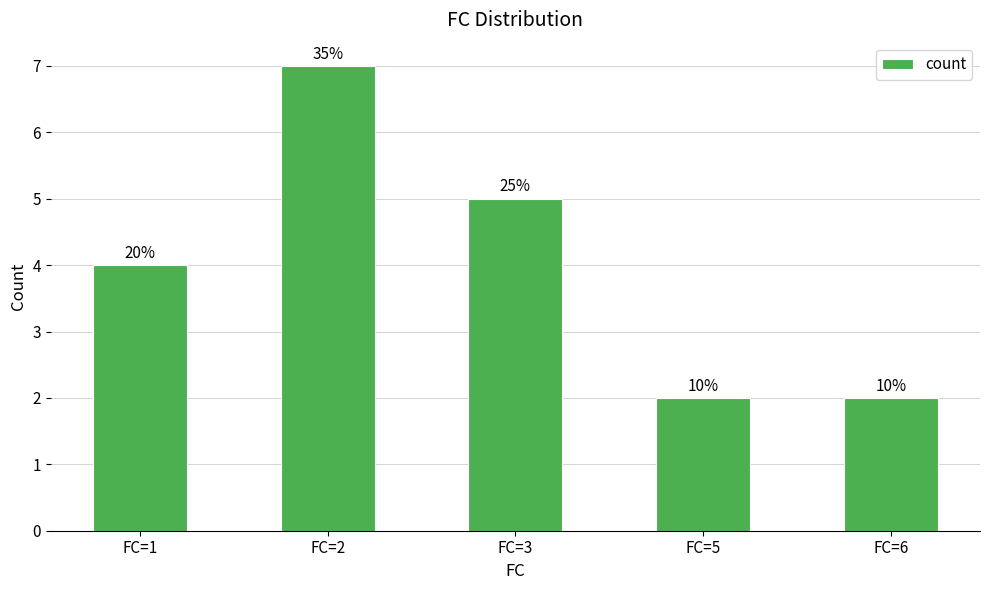

The value at FC=3 is 9. True or false?

False